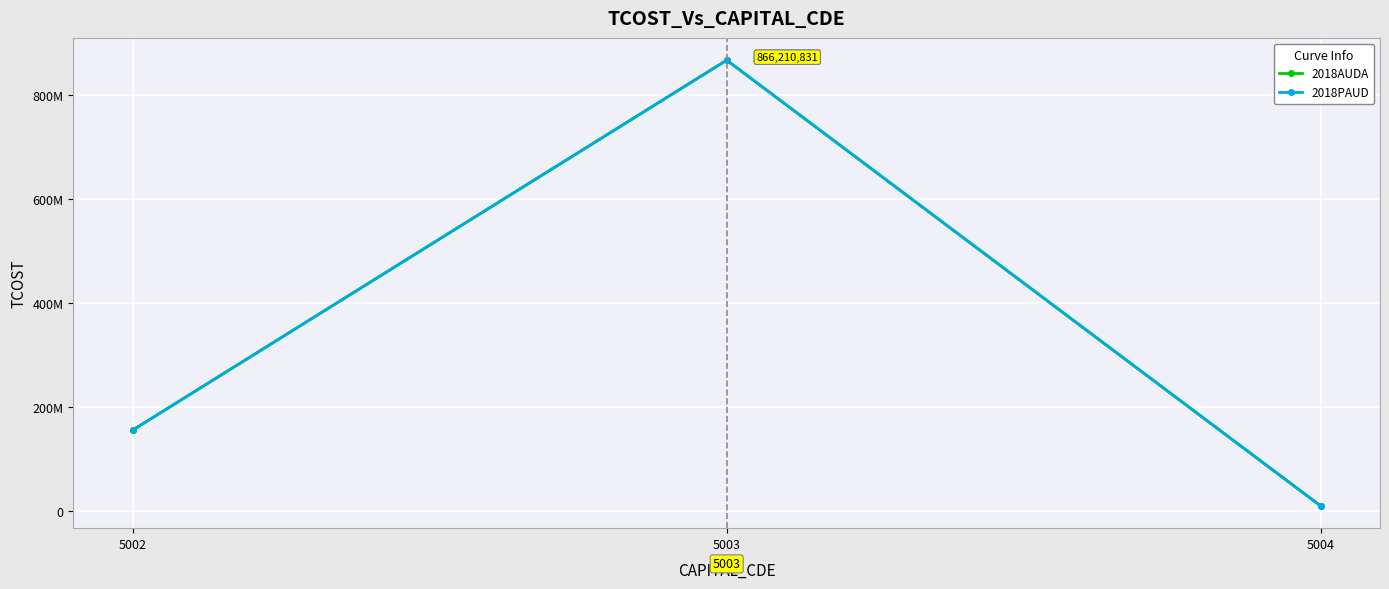

Is it true that 2018AUDA equals 301543806 at 5003?

False